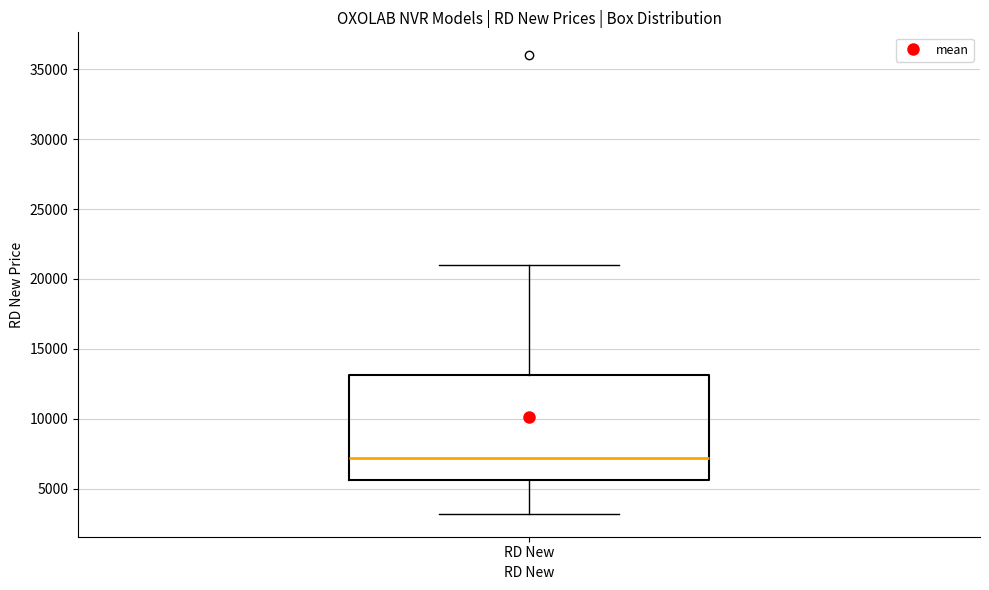

Where is the upper edge of the box for RD New on the y-axis? The values are not printed on the chart, so give them approximately, as read against the axis.

13000